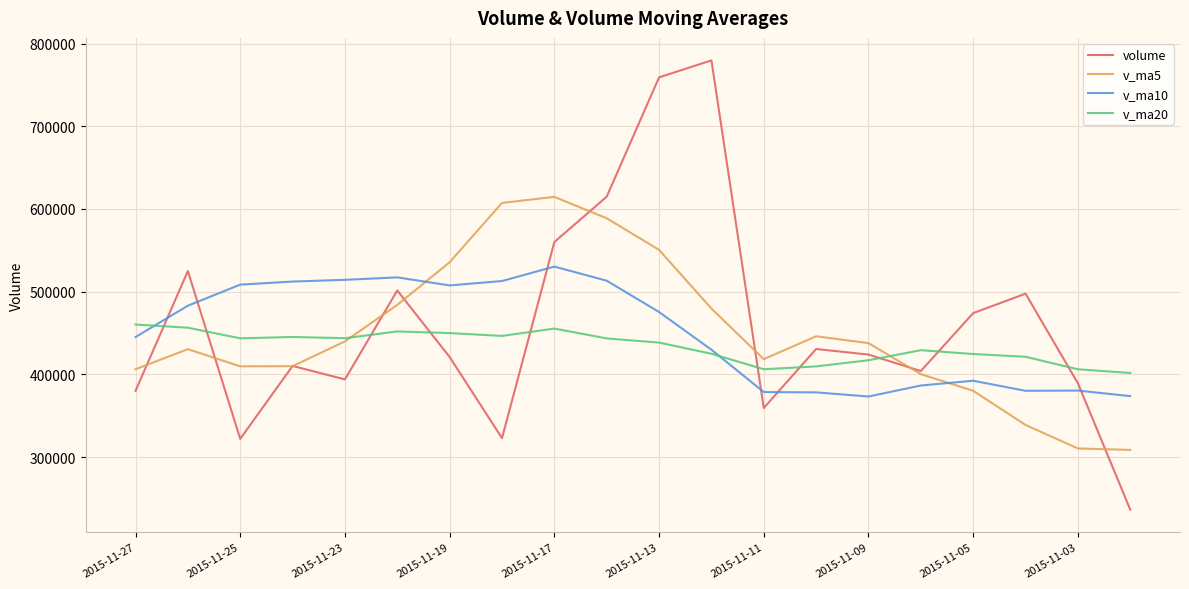

In v_ma10, how many points are lower than both neighbors (excluding endpoints)?

3